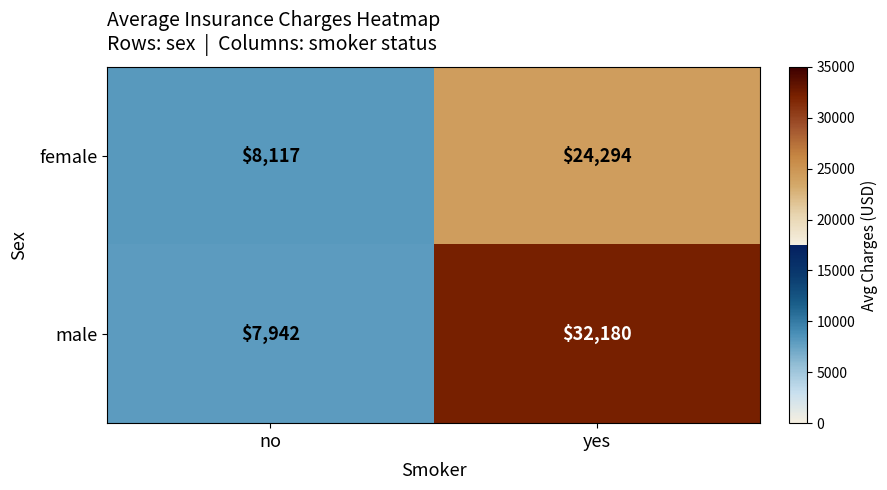

Reading left to right, transcribe all the data shown in this chart.

female: no=8117	yes=24294
male: no=7942	yes=32180